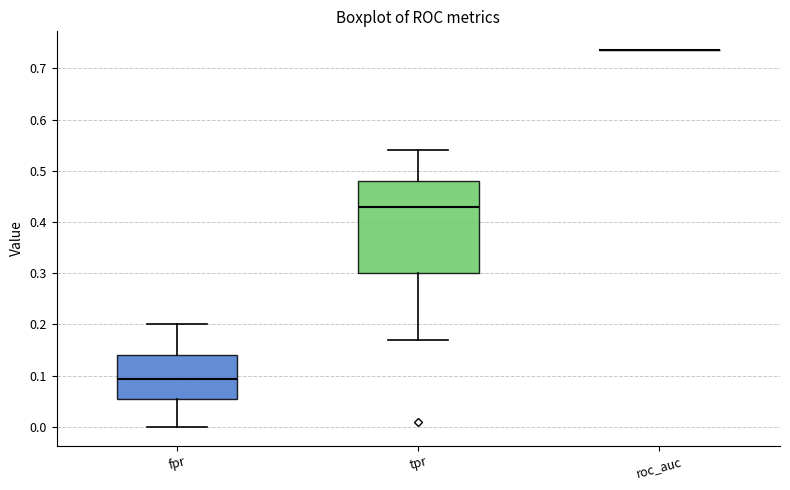

Which box is the tallest, from its lower edge to its upper edge?

tpr